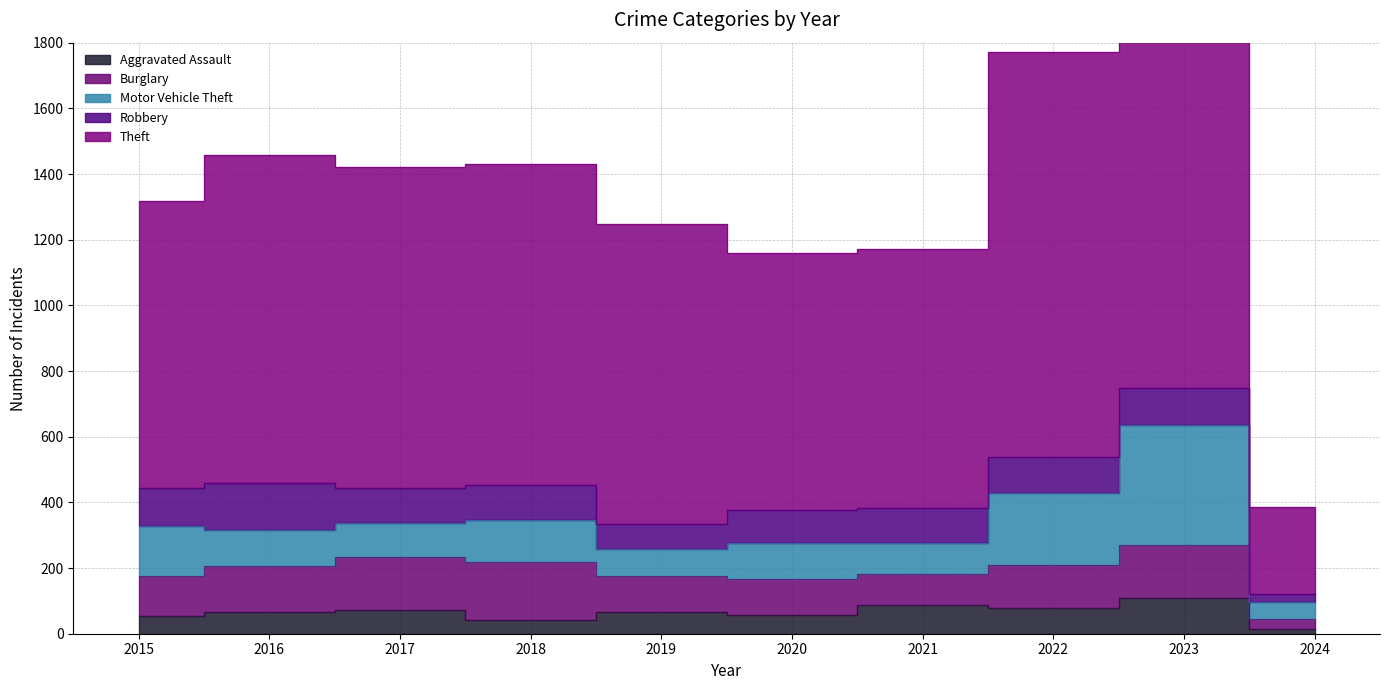

The Aggravated Assault series shows 102 at 2016. True or false?

False